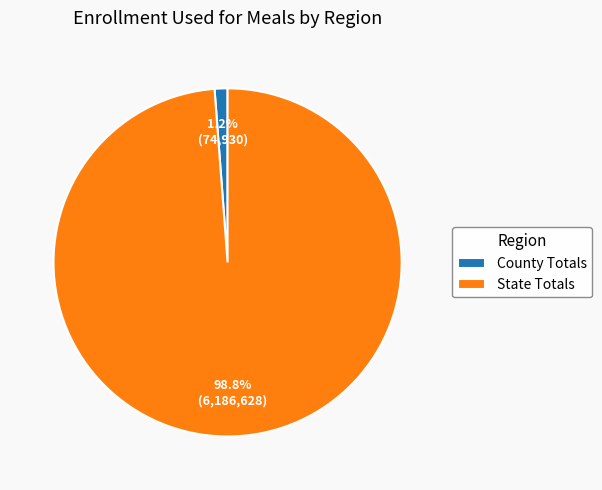

Which slice is the smallest?

County Totals